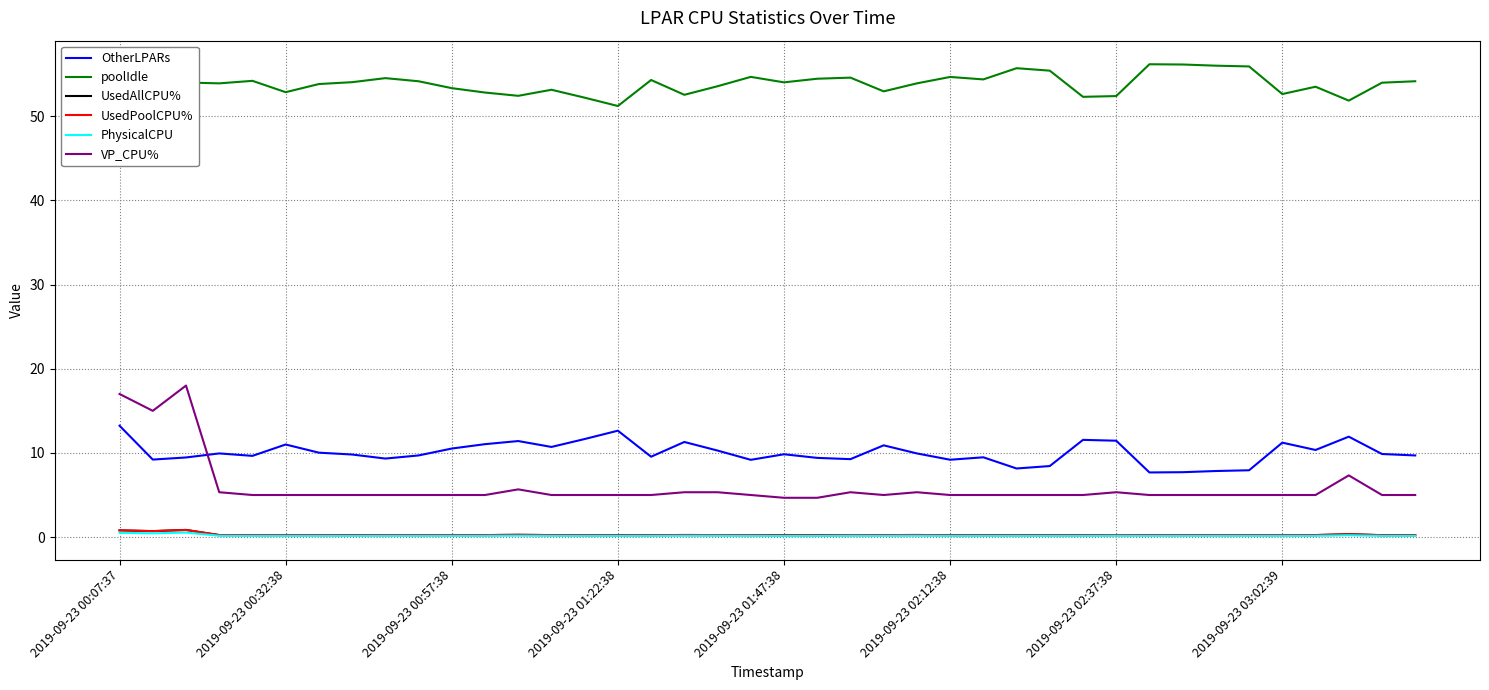

At which label does UsedAllCPU% reach its peak?

2019-09-23 00:57:38